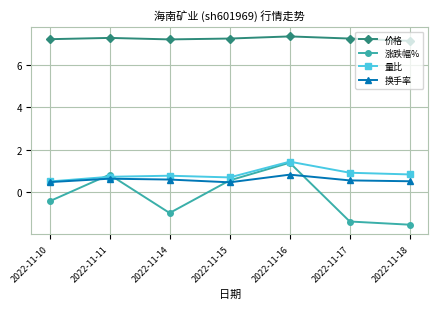

Between 2022-11-10 and 2022-11-17, which series saw the biggest shift?

涨跌幅%